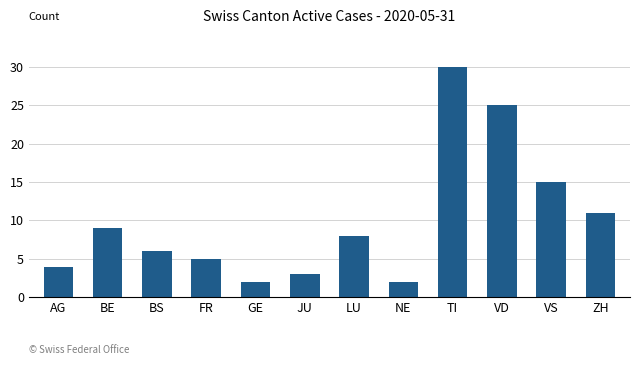

What is the value of the 3rd bar from the left?

6